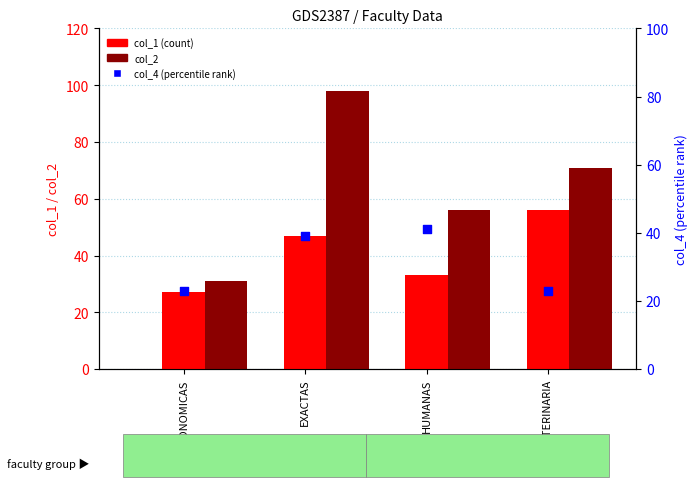

What are all the series names shown in the legend?

col_1 (count), col_2, col_4 (percentile rank)